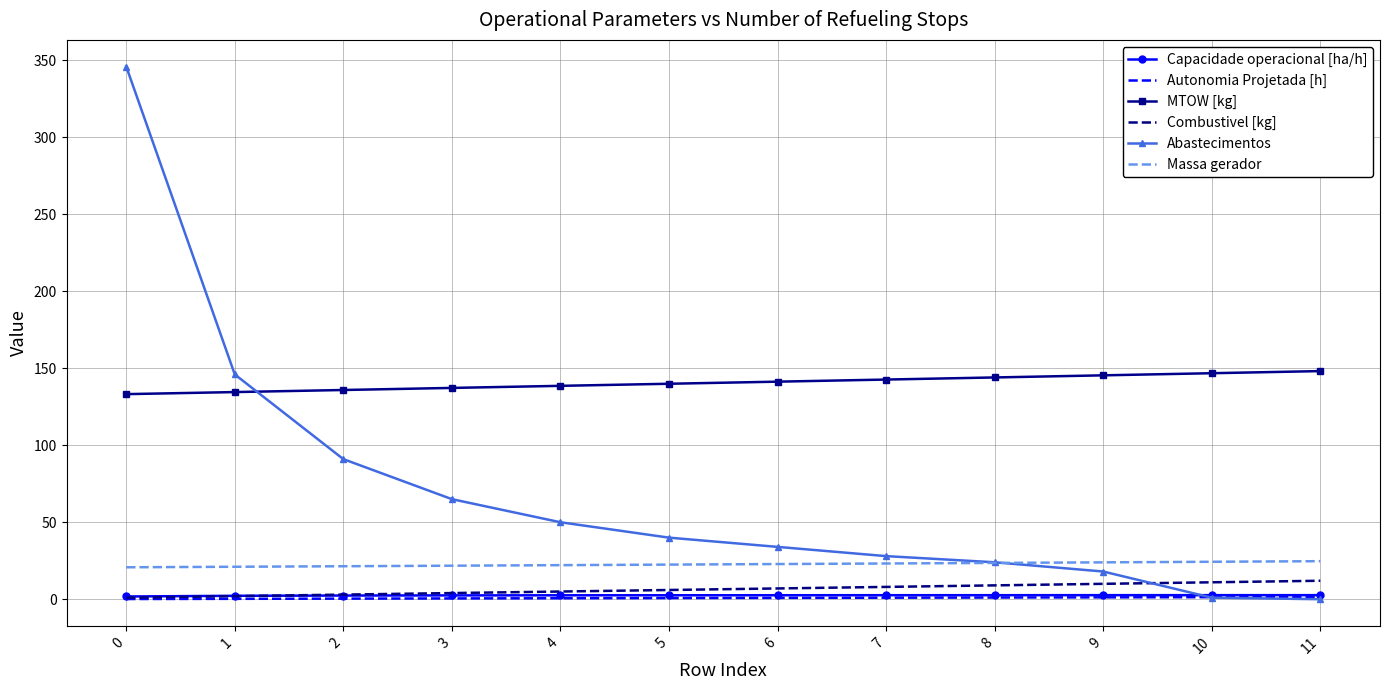

What is the maximum value shown in the chart?

346.0